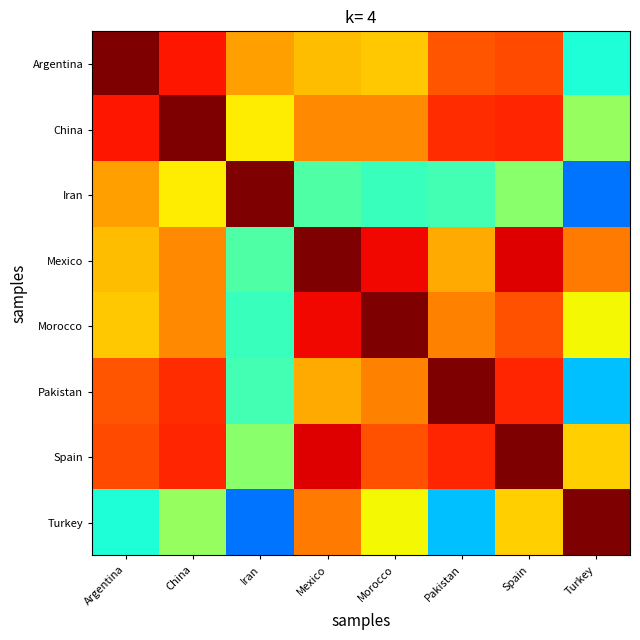

Reading left to right, list all the values displayed in this chart.

Argentina: Argentina=1.0	China=0.9	Iran=0.7	Mexico=0.7	Morocco=0.7	Pakistan=0.8	Spain=0.8	Turkey=0.4
China: Argentina=0.9	China=1.0	Iran=0.7	Mexico=0.8	Morocco=0.8	Pakistan=0.9	Spain=0.9	Turkey=0.5
Iran: Argentina=0.7	China=0.7	Iran=1.0	Mexico=0.4	Morocco=0.4	Pakistan=0.4	Spain=0.5	Turkey=0.2
Mexico: Argentina=0.7	China=0.8	Iran=0.4	Mexico=1.0	Morocco=0.9	Pakistan=0.7	Spain=0.9	Turkey=0.8
Morocco: Argentina=0.7	China=0.8	Iran=0.4	Mexico=0.9	Morocco=1.0	Pakistan=0.8	Spain=0.8	Turkey=0.6
Pakistan: Argentina=0.8	China=0.9	Iran=0.4	Mexico=0.7	Morocco=0.8	Pakistan=1.0	Spain=0.9	Turkey=0.3
Spain: Argentina=0.8	China=0.9	Iran=0.5	Mexico=0.9	Morocco=0.8	Pakistan=0.9	Spain=1.0	Turkey=0.7
Turkey: Argentina=0.4	China=0.5	Iran=0.2	Mexico=0.8	Morocco=0.6	Pakistan=0.3	Spain=0.7	Turkey=1.0